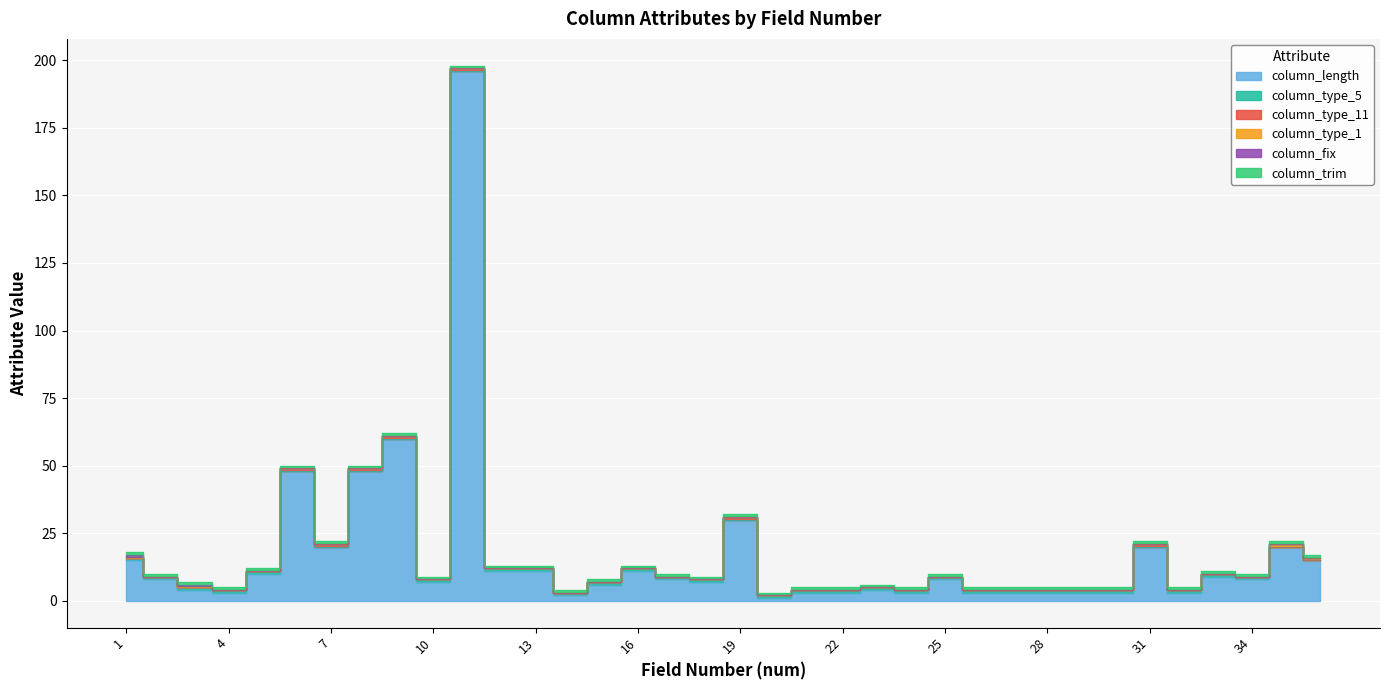

Which series changed the most between 1 and 15?

column_length